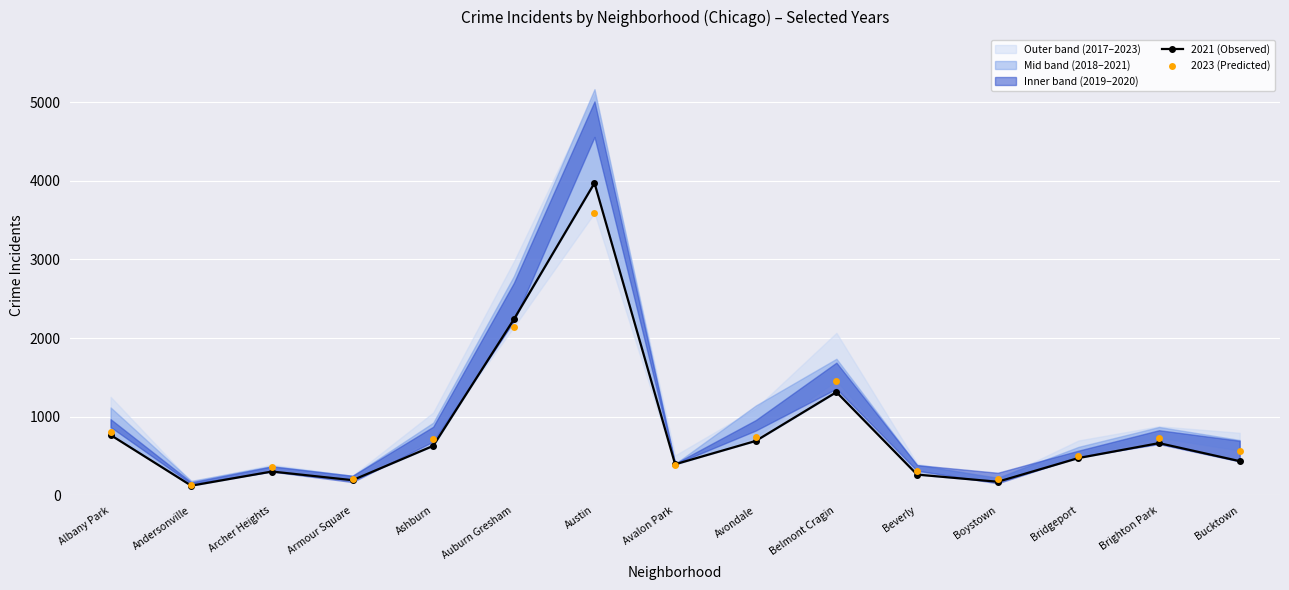

Which series has the largest total across all categories?

2023 (Predicted)